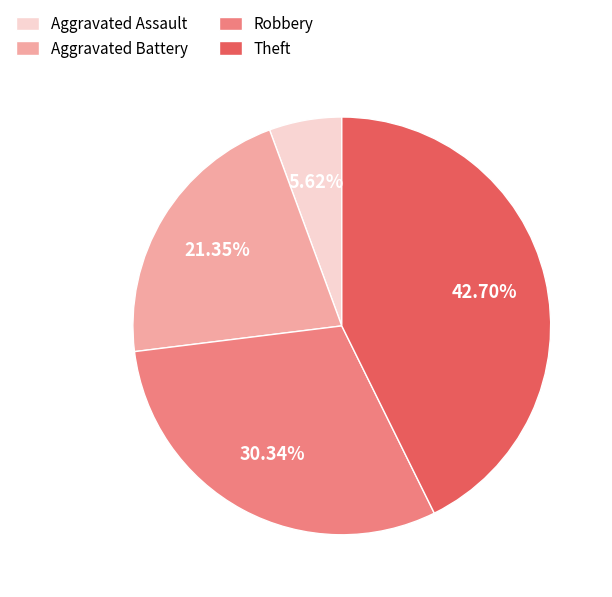

What is the total percentage of Robbery and Theft?

73.0%